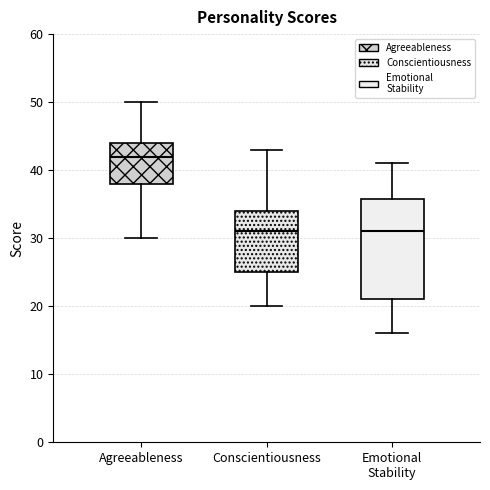

Reading left to right, read every box against the y-axis: the position of its median line, the range the box covers, and the ends of its whiskers. The values are not printed on the chart, so give them approximately, as read against the axis.

Agreeableness: median 42, box 38 to 44, whiskers 30 to 50
Conscientiousness: median 31, box 25 to 34, whiskers 20 to 43
Emotional Stability: median 31, box 21 to 36, whiskers 16 to 41